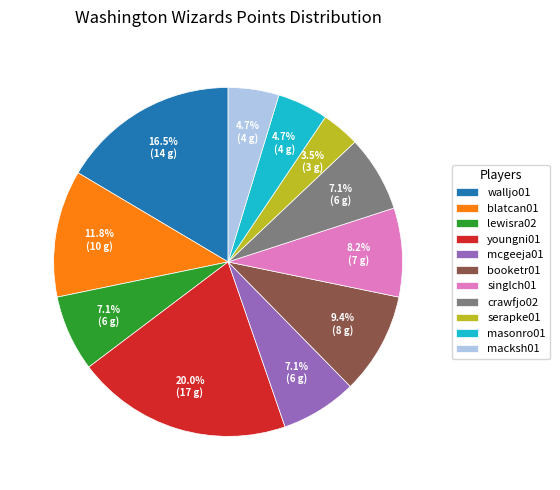

Is there a majority slice in this chart?

No